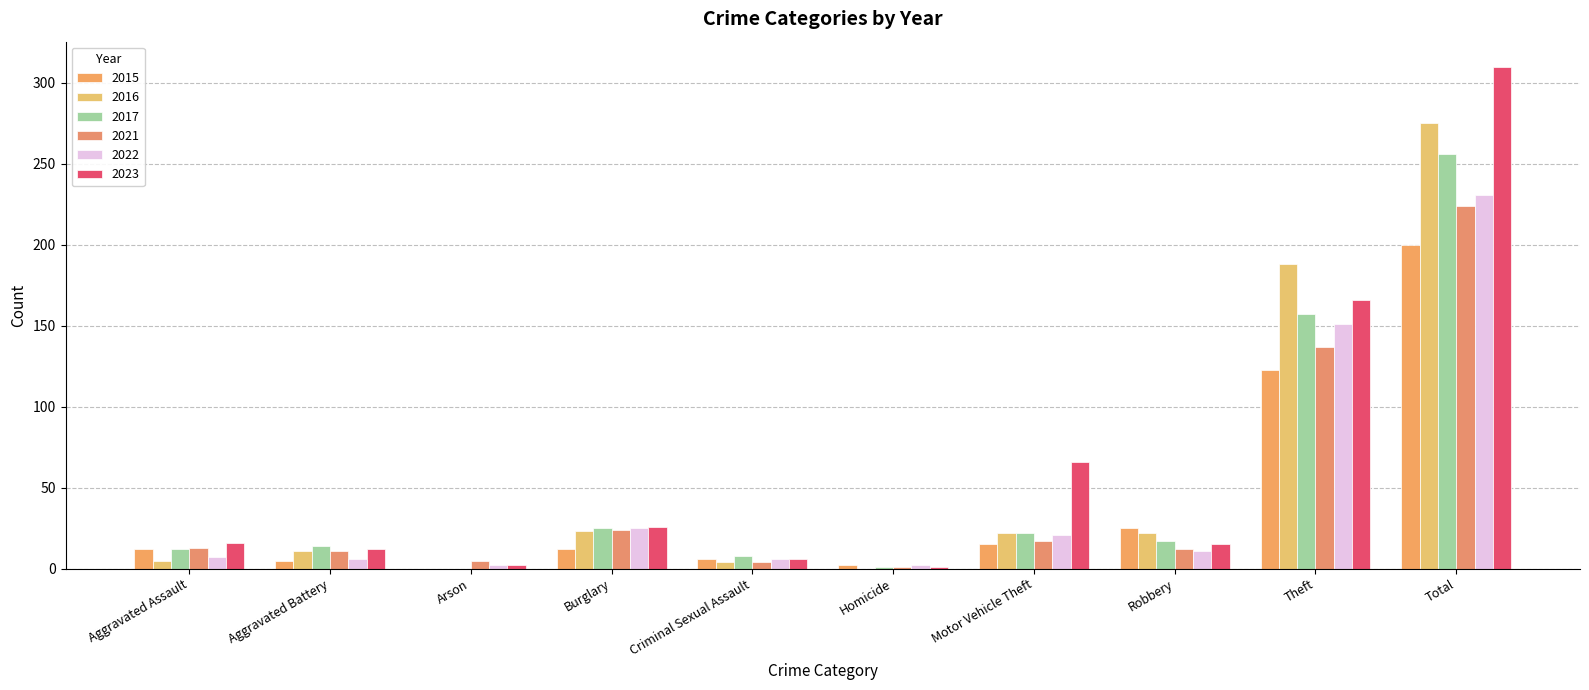

List the series in order of their peak value, highest first.

2023, 2016, 2017, 2022, 2021, 2015